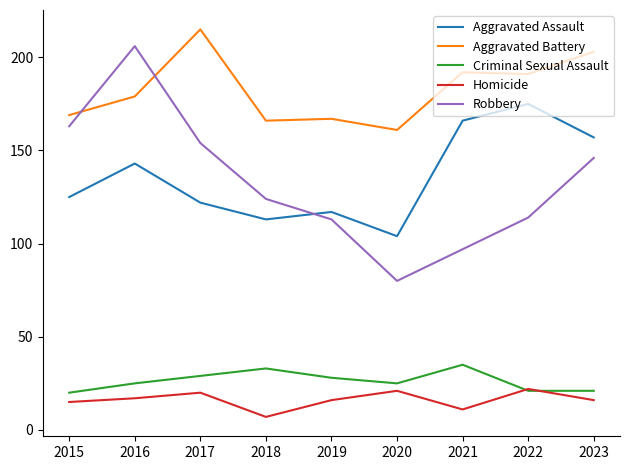

What is the difference between the highest and lowest values at 2018?

159